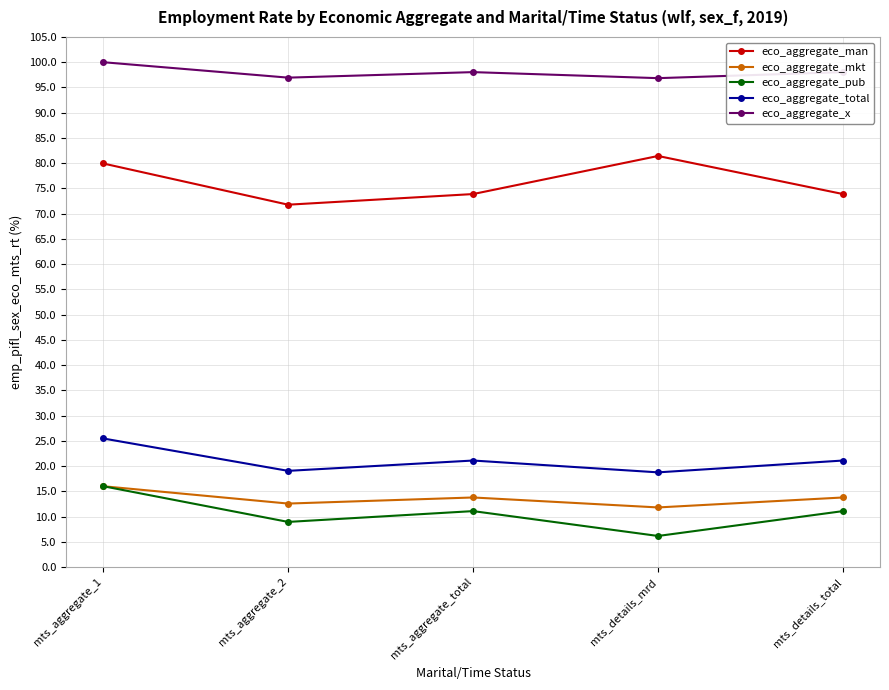

True or false: eco_aggregate_man and eco_aggregate_pub cross at least once.

False